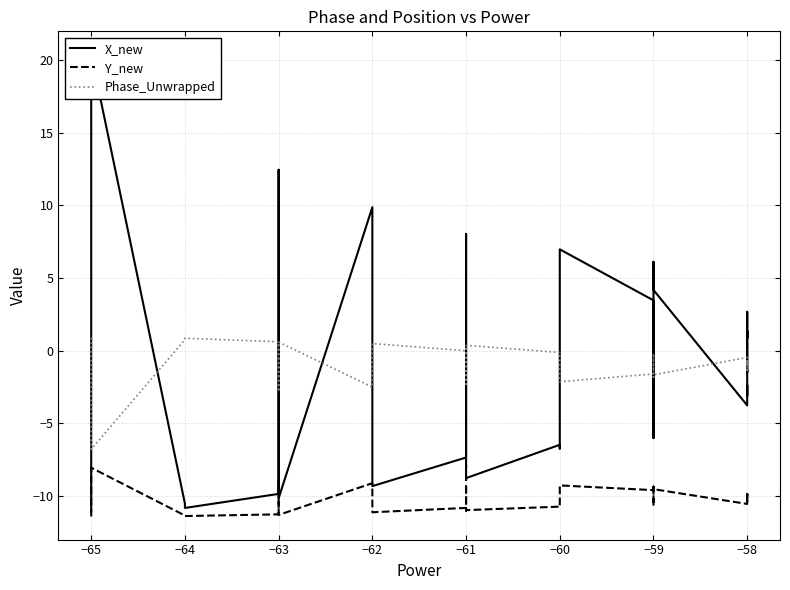

How many lines are shown in the chart?

3